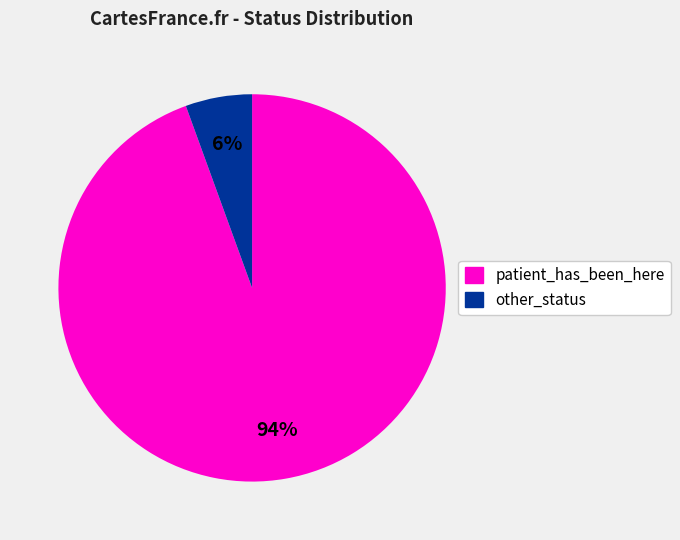

To the nearest percent, what is the average slice percentage?

50%